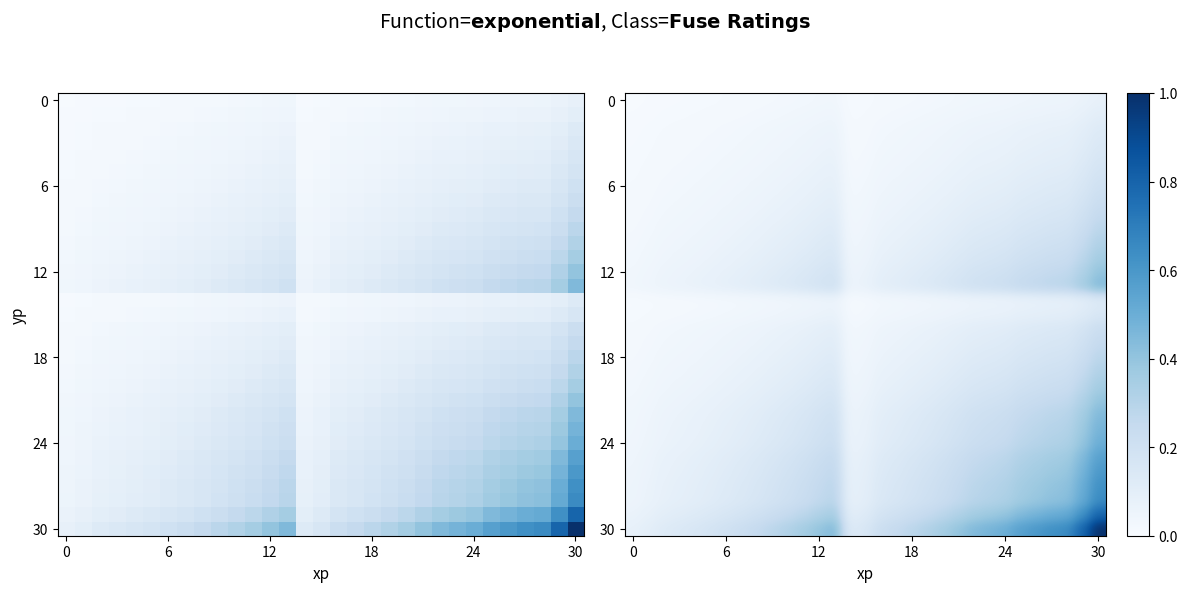

What is the spread (max minus min) of values at 18?

0.1